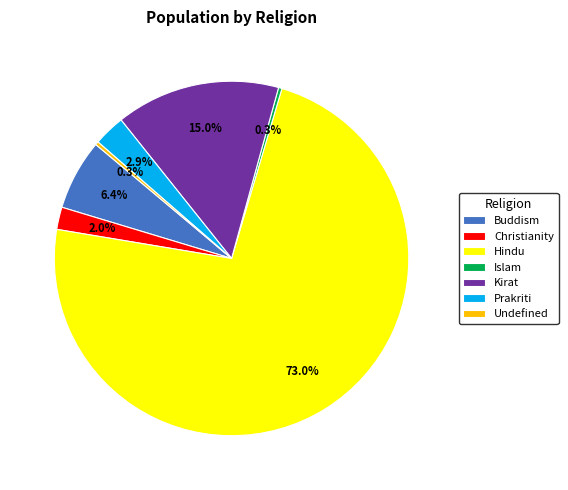

Count the number of slices in the pie.

7